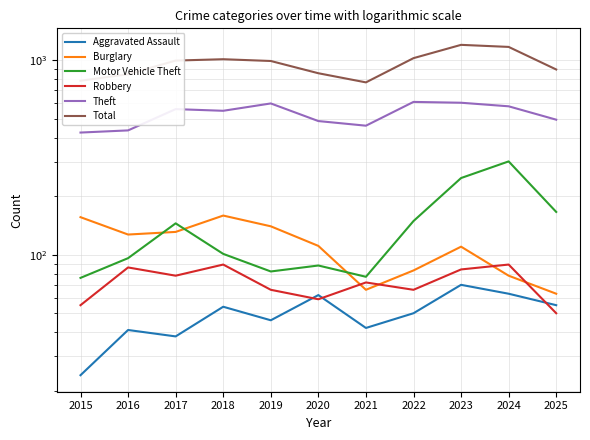

Between 2020 and 2025, which is larger?

2020